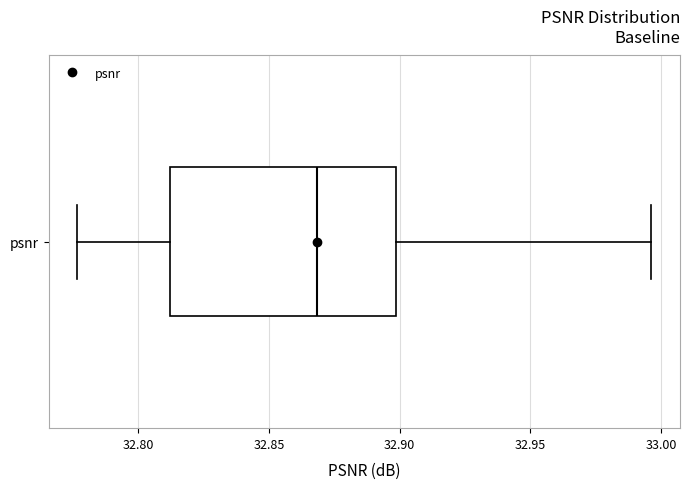

Where does the left whisker of the box for psnr end on the x-axis? The values are not printed on the chart, so give them approximately, as read against the axis.

32.775